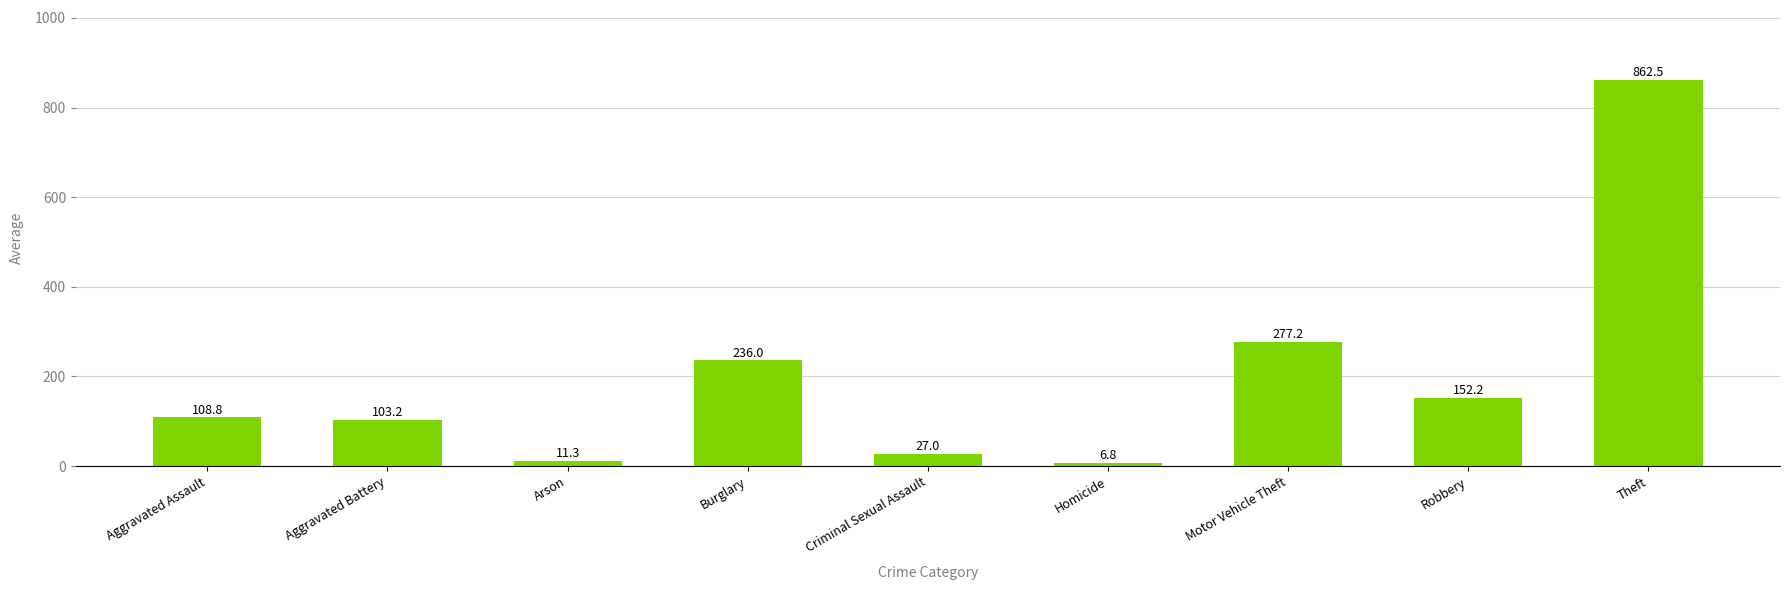

List the labels in order of value, largest first.

Theft, Motor Vehicle Theft, Burglary, Robbery, Aggravated Assault, Aggravated Battery, Criminal Sexual Assault, Arson, Homicide